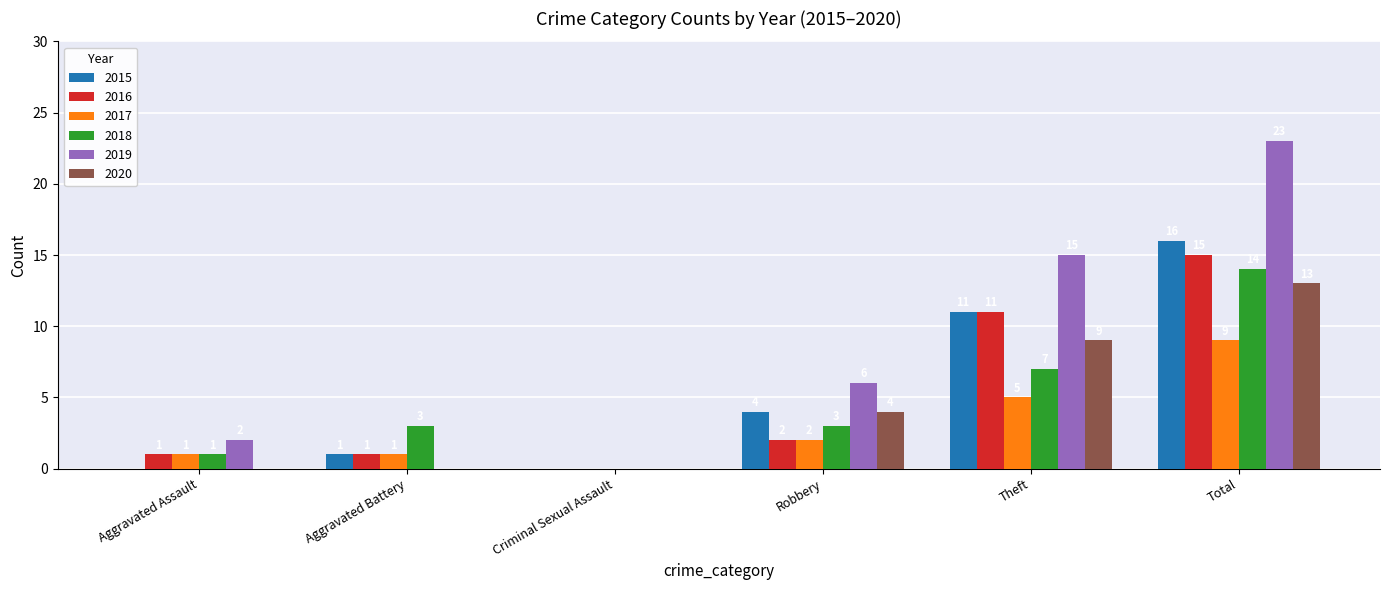

The 2017 series shows 2 at Robbery. True or false?

True